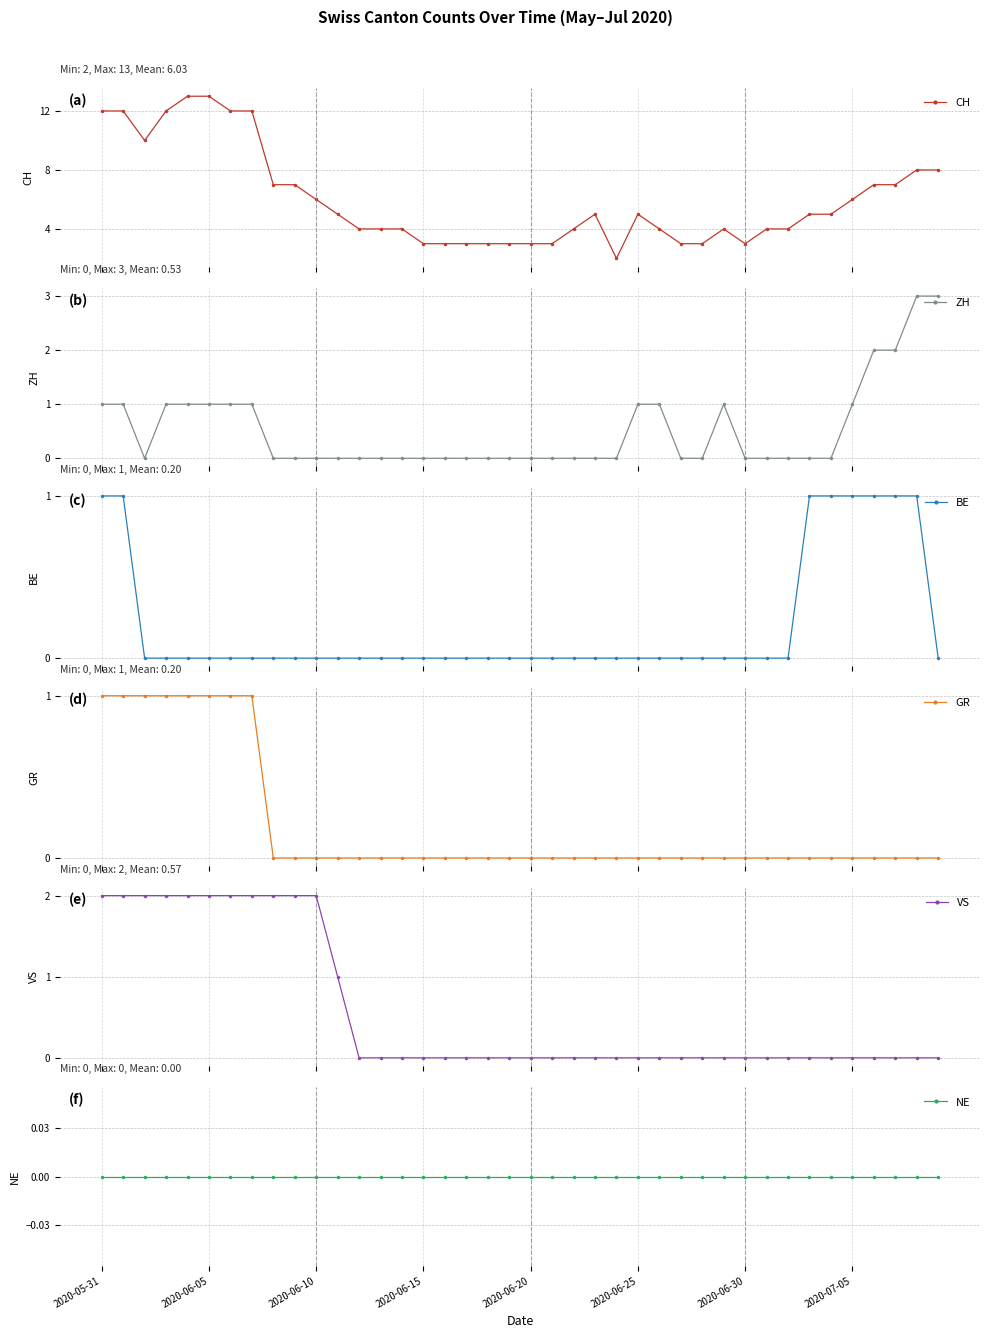

What is the difference between the maximum and minimum values in the ZH series?

3